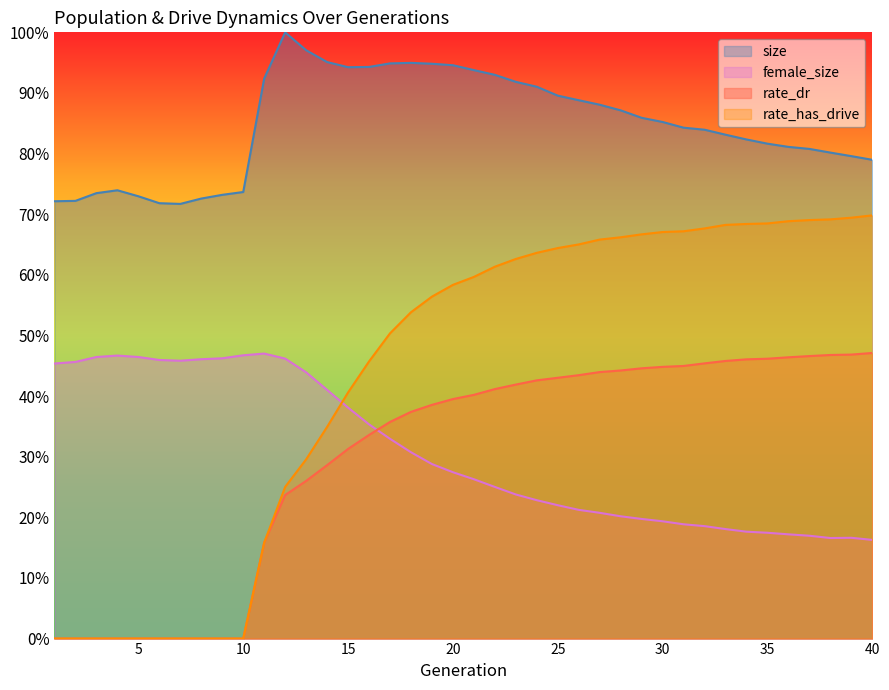

How many lines are shown in the chart?

4